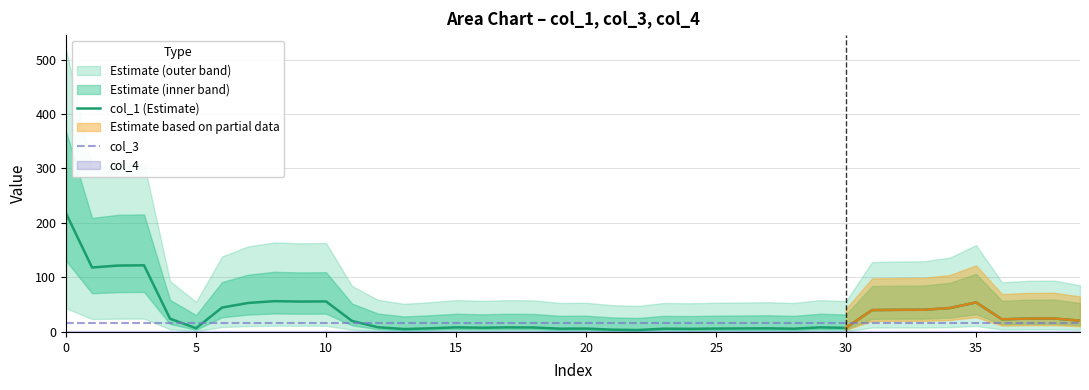

The value of col_3 at 0 is 16.0. True or false?

True